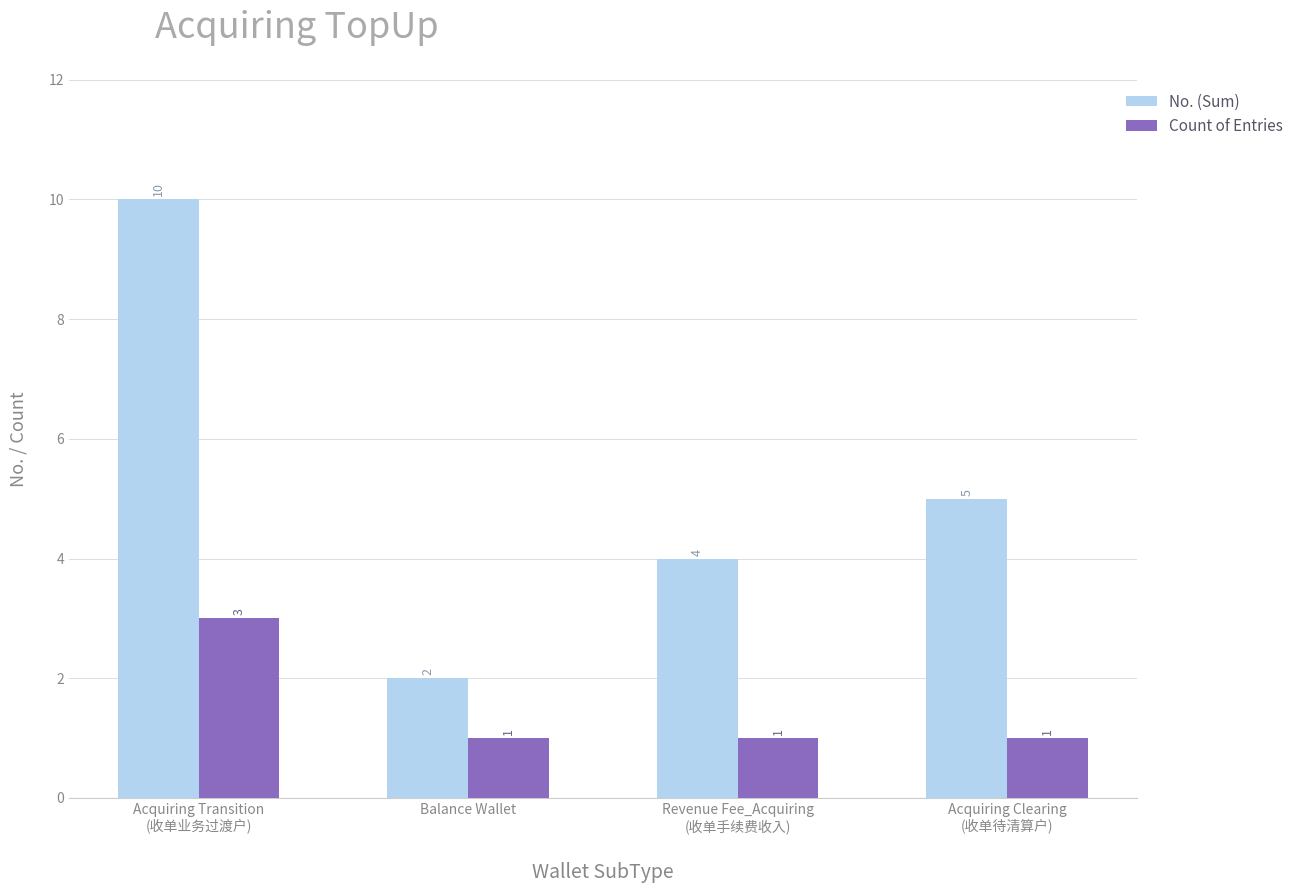

At which category is the sum across all series the highest?

Acquiring Transition
(收单业务过渡户)